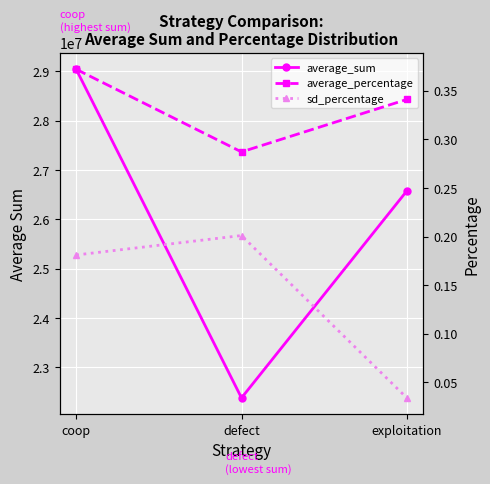

True or false: sd_percentage has a value of 0.1 at coop.

False